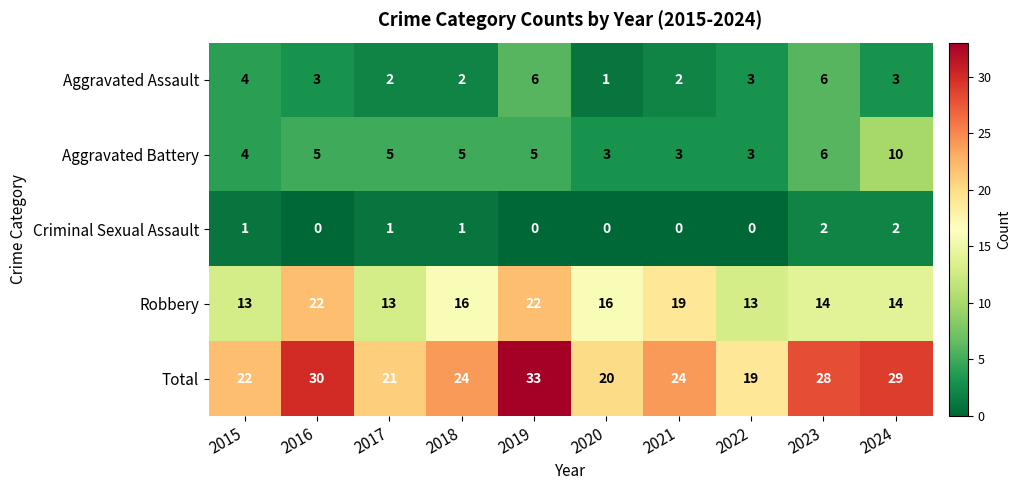

At which label does Aggravated Battery reach its peak?

2024